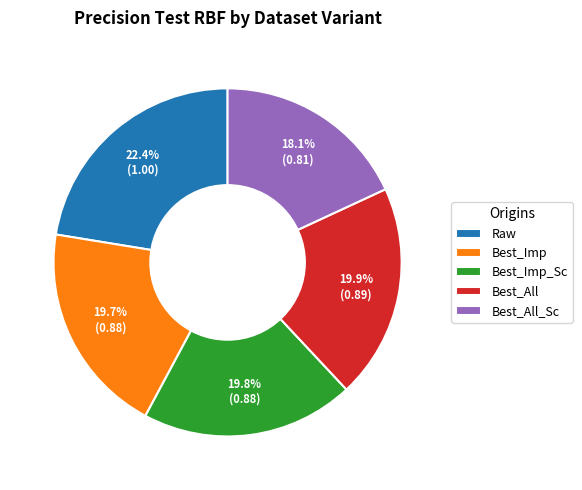

To the nearest percent, what is the difference between the largest and smallest slice percentages?

4%